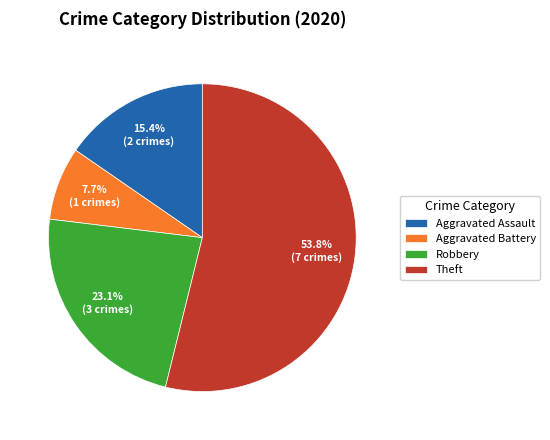

How much of the chart is everything except Theft?

46.2%